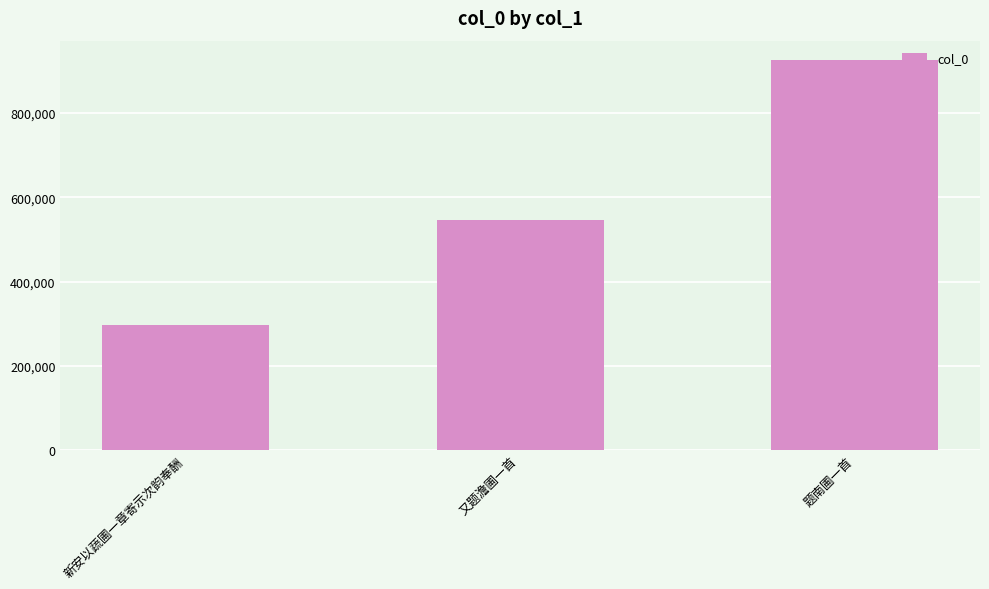

List the labels in order of value, smallest first.

新安以蔬圃一章寄示次韵奉酬, 又题澹圃一首, 题南圃一首